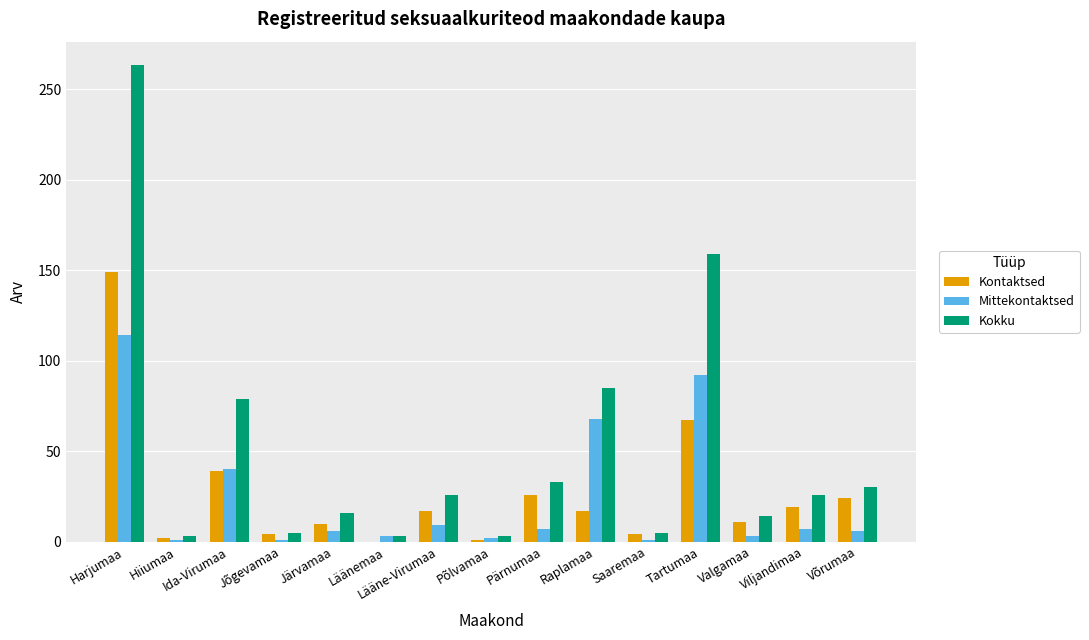

What is the difference between the Kontaktsed values at Hiiumaa and Raplamaa?

15